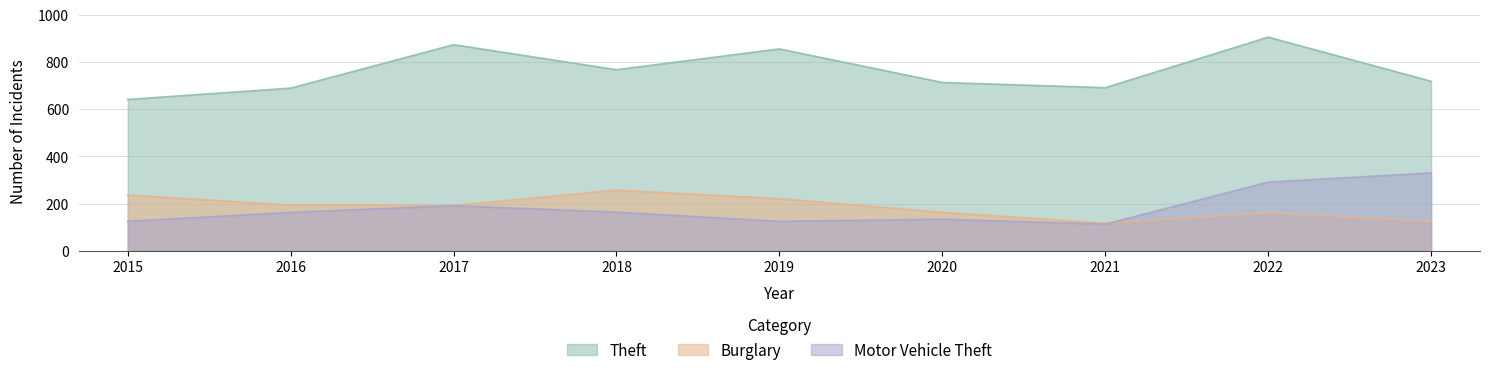

What is the maximum value for Motor Vehicle Theft?

330